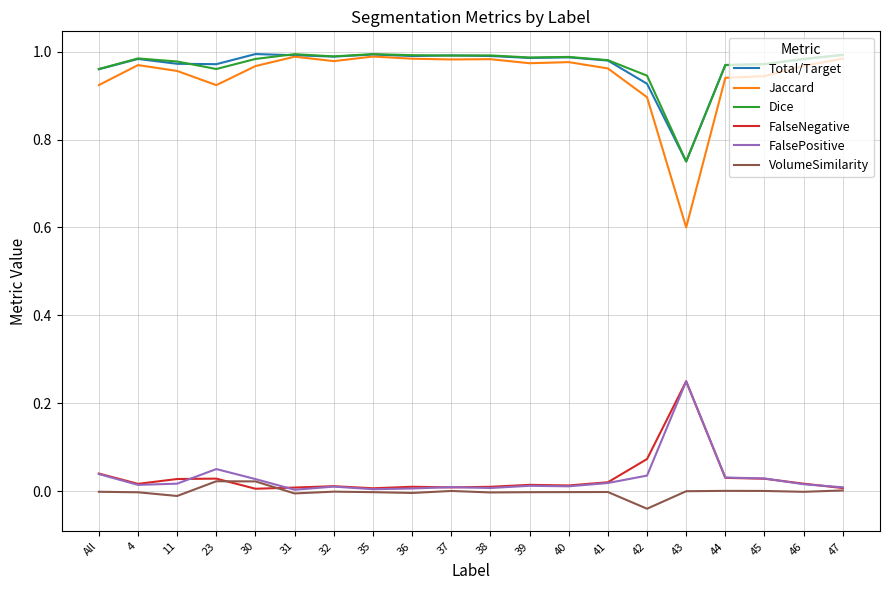

Count the number of categories in the chart.

20